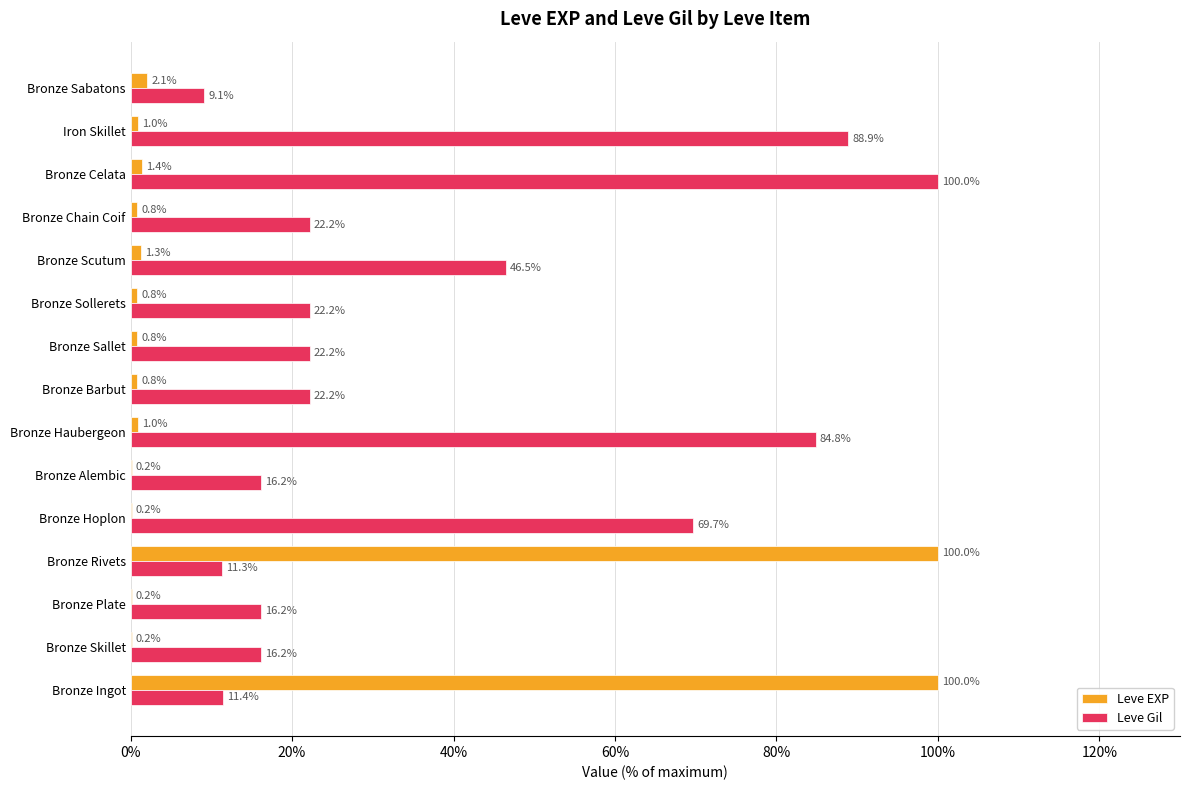

What is the maximum value for Leve EXP?

100.0